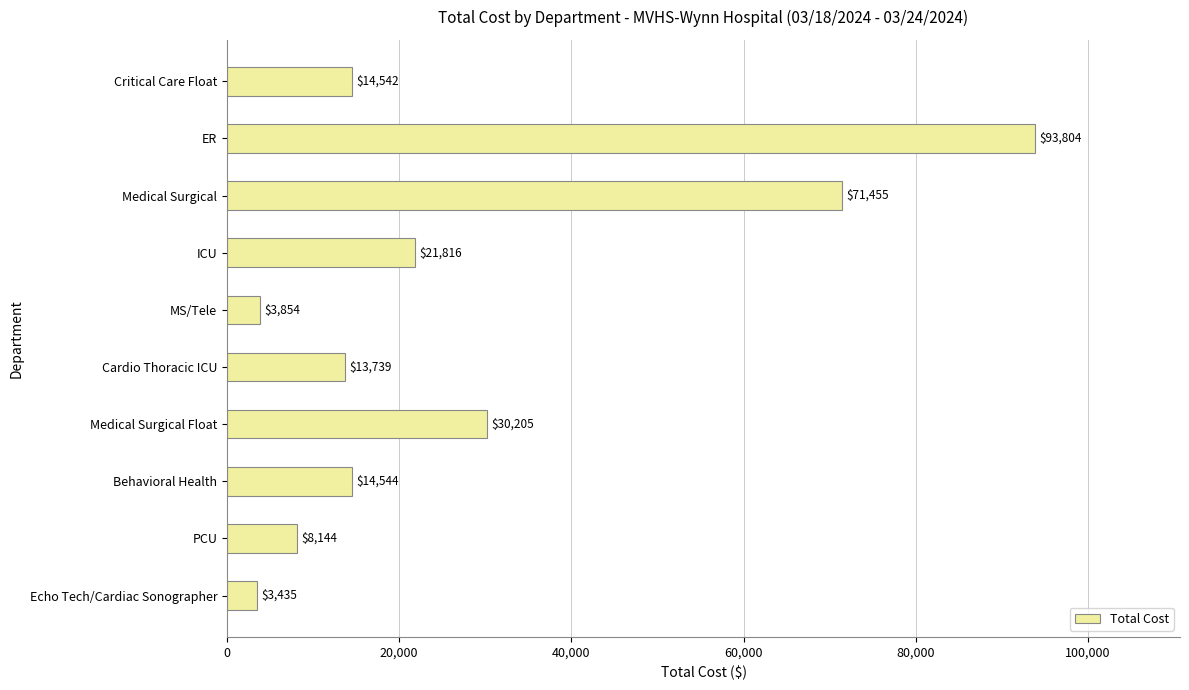

At which label is the value closest to 48619?

Medical Surgical Float